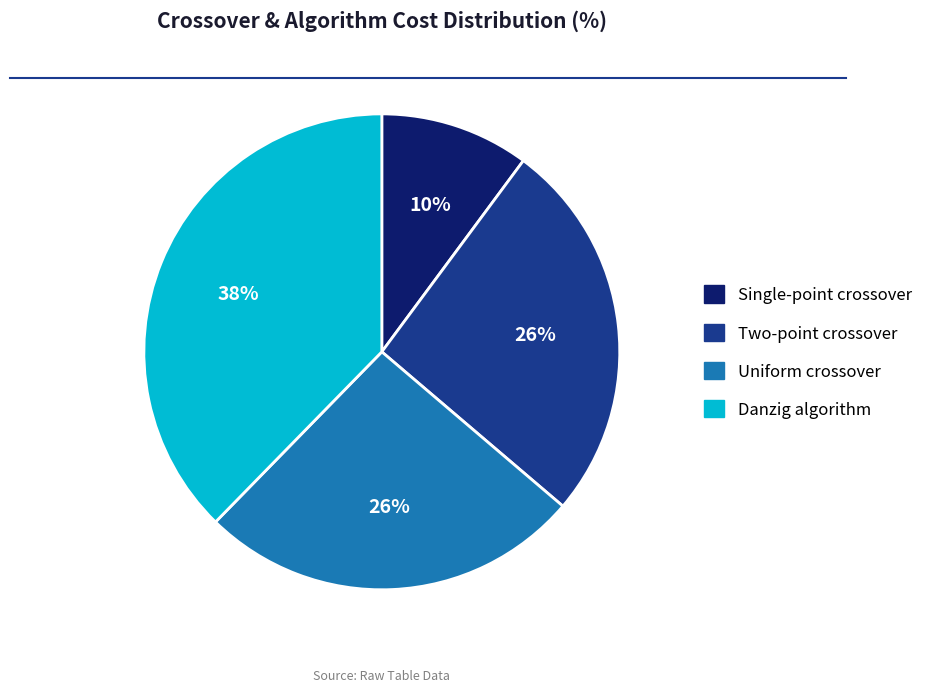

Combined, do Danzig algorithm and Single-point crossover account for over 50%?

No